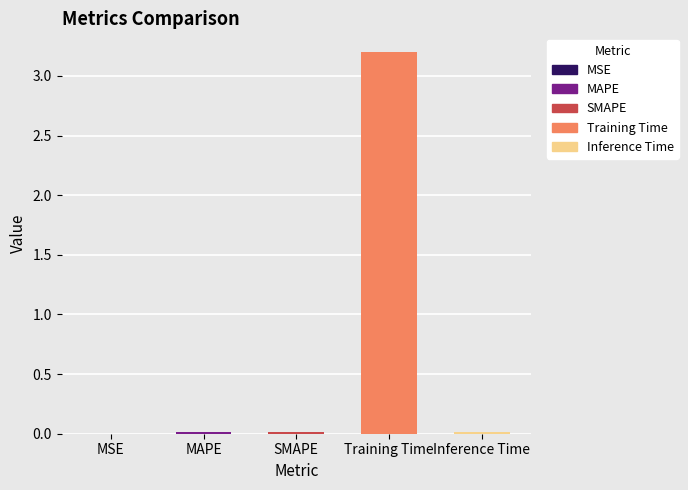

Between Training Time and MAPE, which is larger?

Training Time